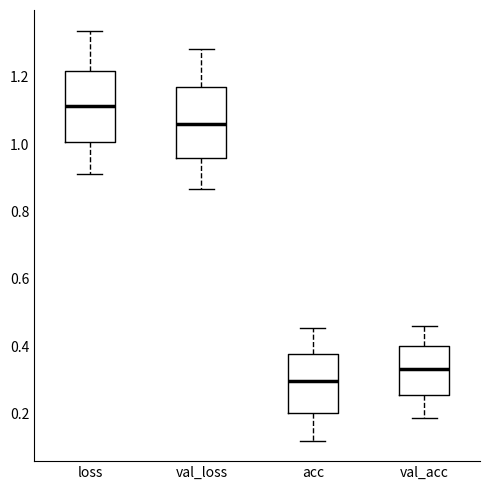

Reading left to right, transcribe this box plot: for each box, give where its median line is, the range the box spans, and where its two whiskers end, as read against the y-axis. The values are not printed on the chart, so give them approximately, as read against the axis.

loss: median 1.12, box 1.00 to 1.22, whiskers 0.92 to 1.34
val_loss: median 1.06, box 0.96 to 1.16, whiskers 0.86 to 1.28
acc: median 0.30, box 0.20 to 0.38, whiskers 0.12 to 0.46
val_acc: median 0.34, box 0.26 to 0.40, whiskers 0.18 to 0.46